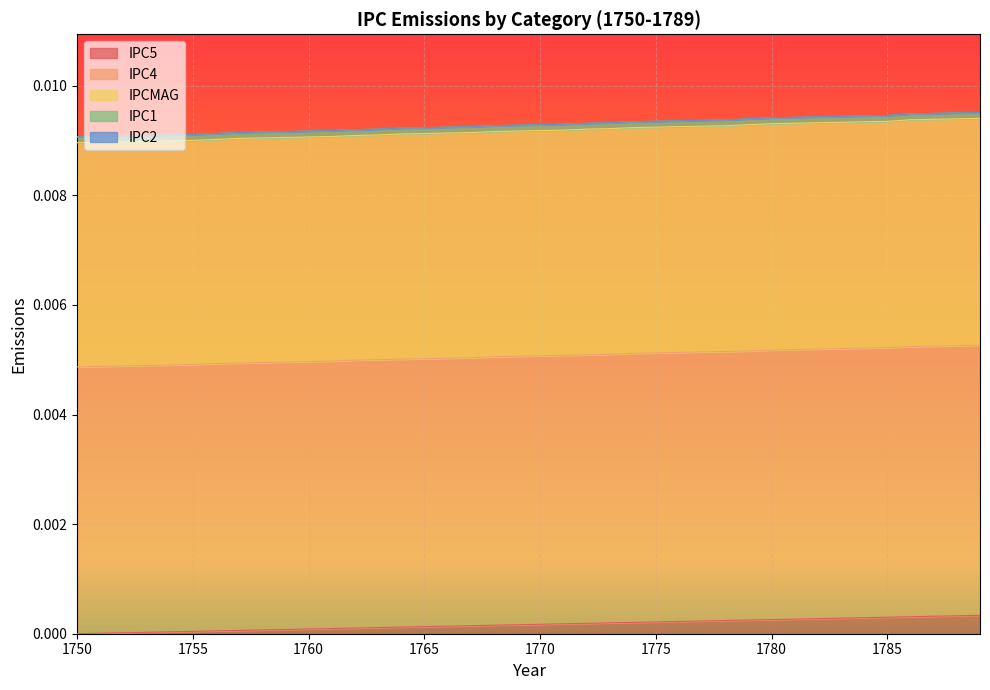

Rank the categories by IPCMAG value from highest to lowest.

1789, 1788, 1787, 1786, 1785, 1784, 1783, 1782, 1781, 1780, 1779, 1778, 1777, 1776, 1775, 1774, 1773, 1772, 1771, 1770, 1769, 1768, 1767, 1766, 1765, 1764, 1763, 1762, 1761, 1760, 1759, 1758, 1757, 1756, 1755, 1754, 1753, 1752, 1751, 1750